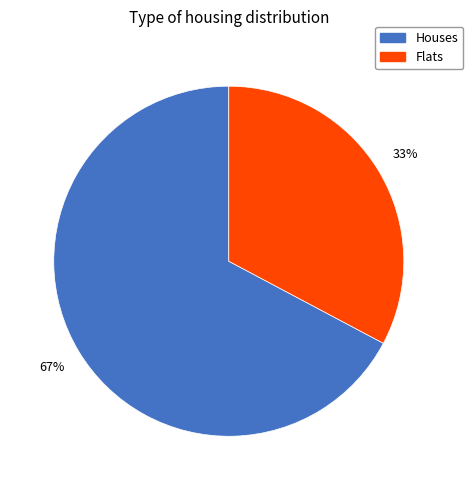

Is it true that Flats is 41% of the pie?

False